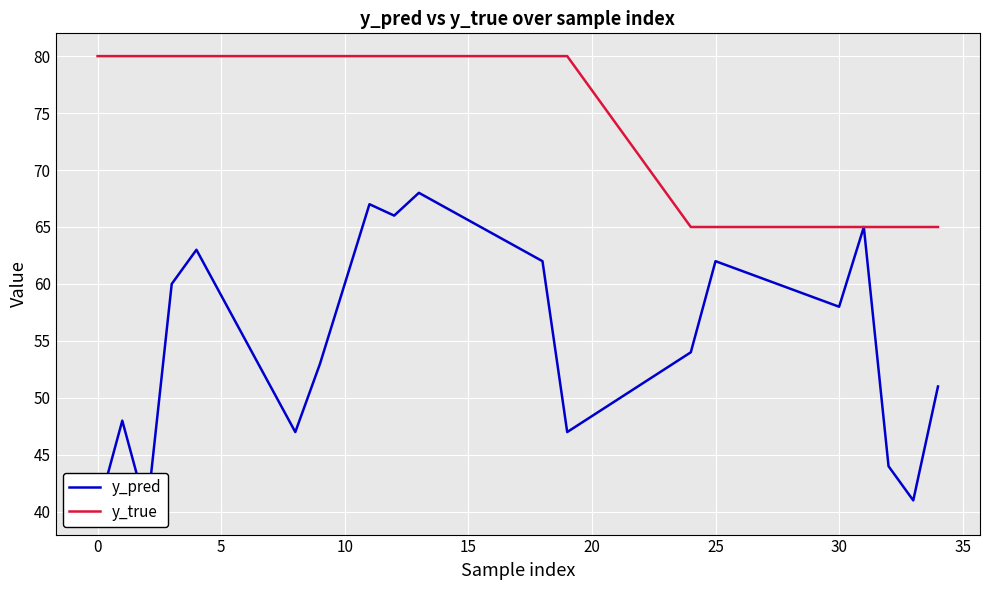

True or false: y_true has more than 0 points higher than both neighbors.

False